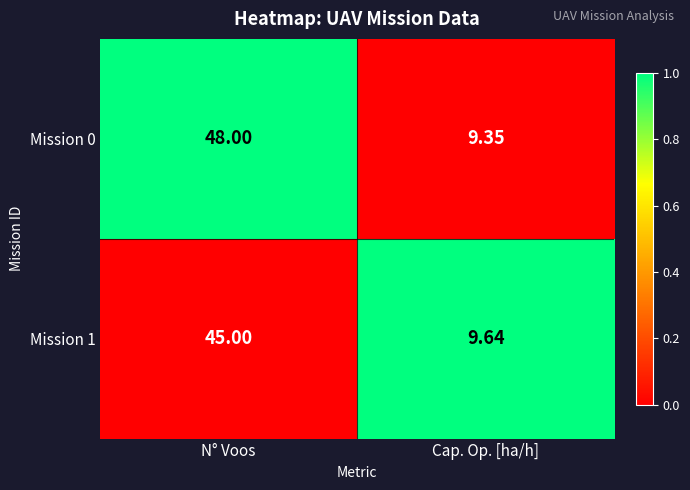

List the labels in order of Mission 0 value, largest first.

N° Voos, Cap. Op. [ha/h]